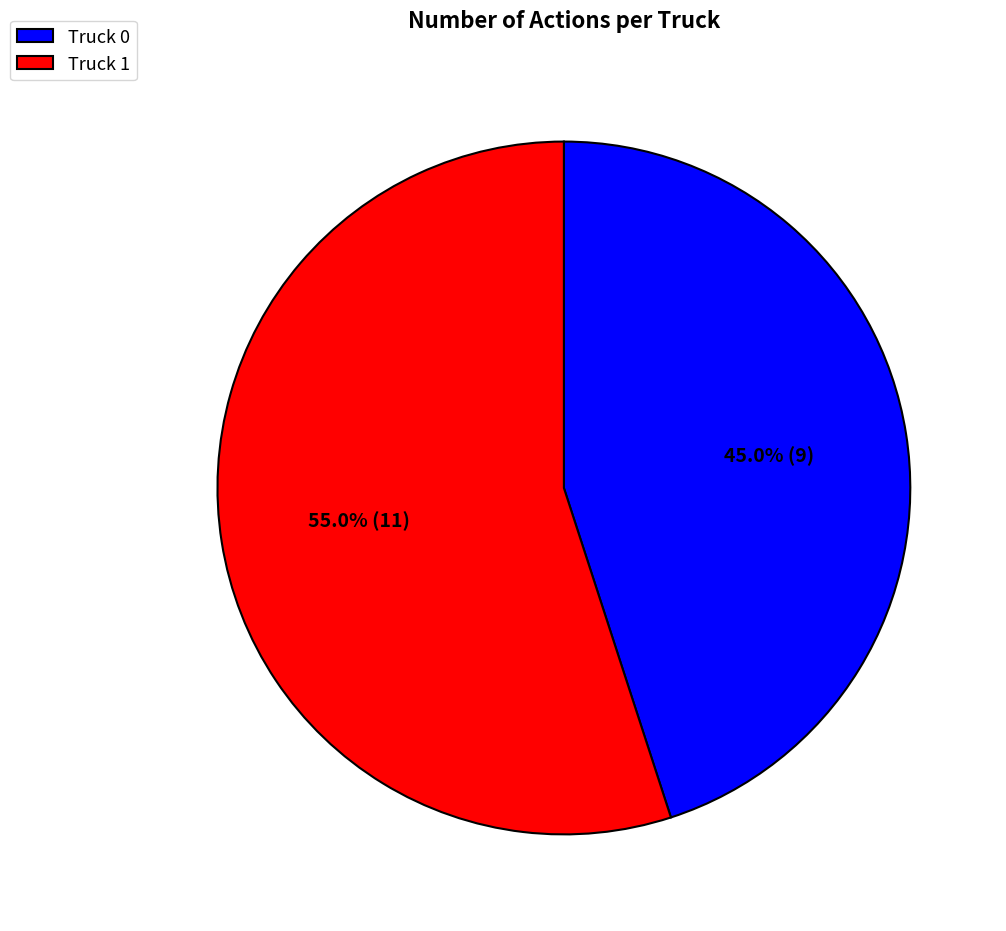

True or false: Truck 1 accounts for 61% of the total.

False